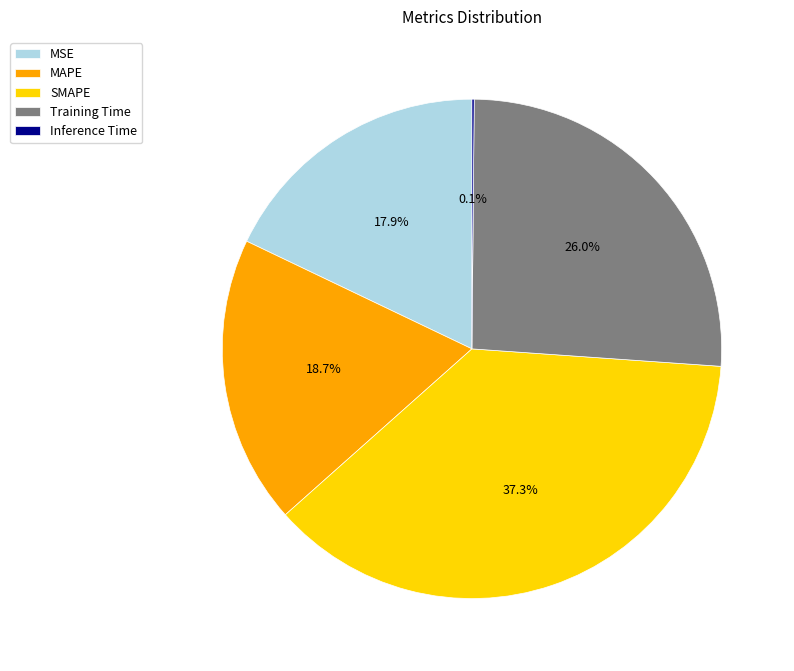

What is the total percentage of MSE and MAPE?

36.6%